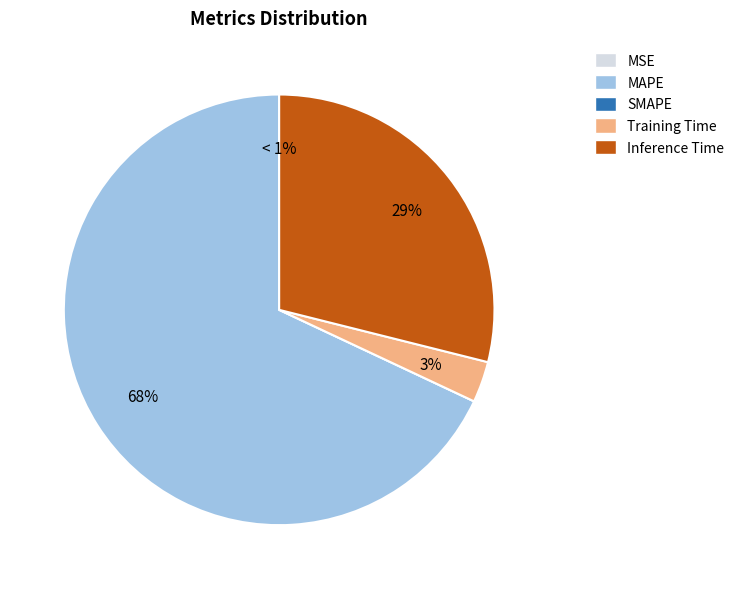

Between Inference Time and MAPE, which is larger?

MAPE